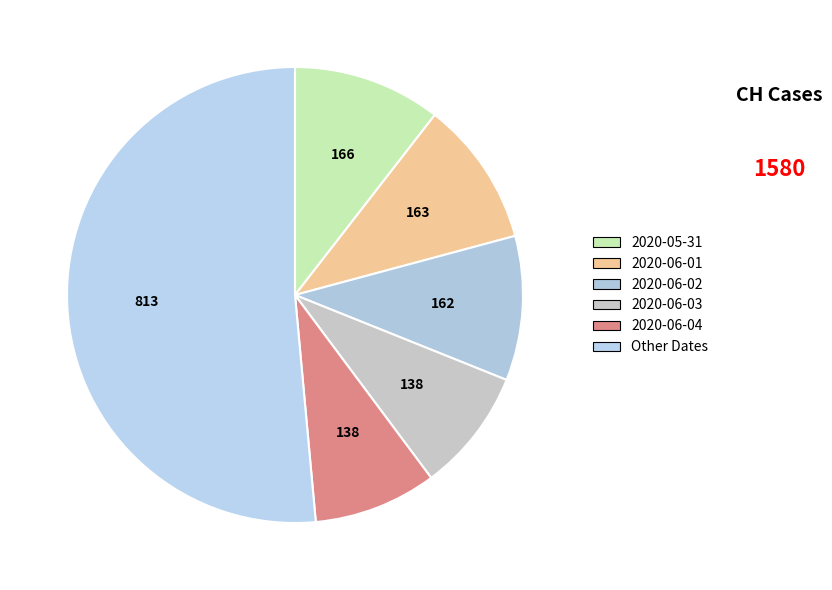

Does any single category account for the majority?

Yes